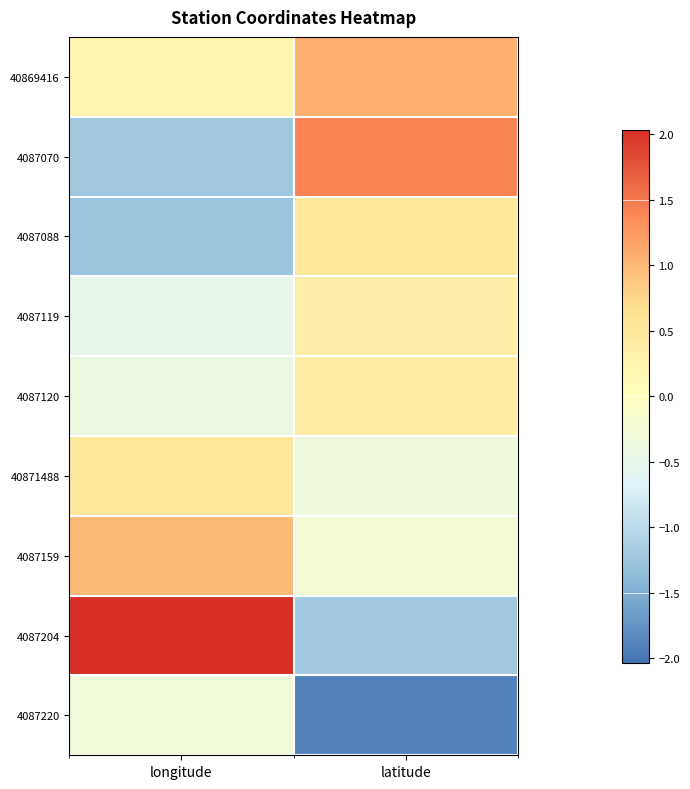

Which has a higher value, longitude or latitude?

latitude